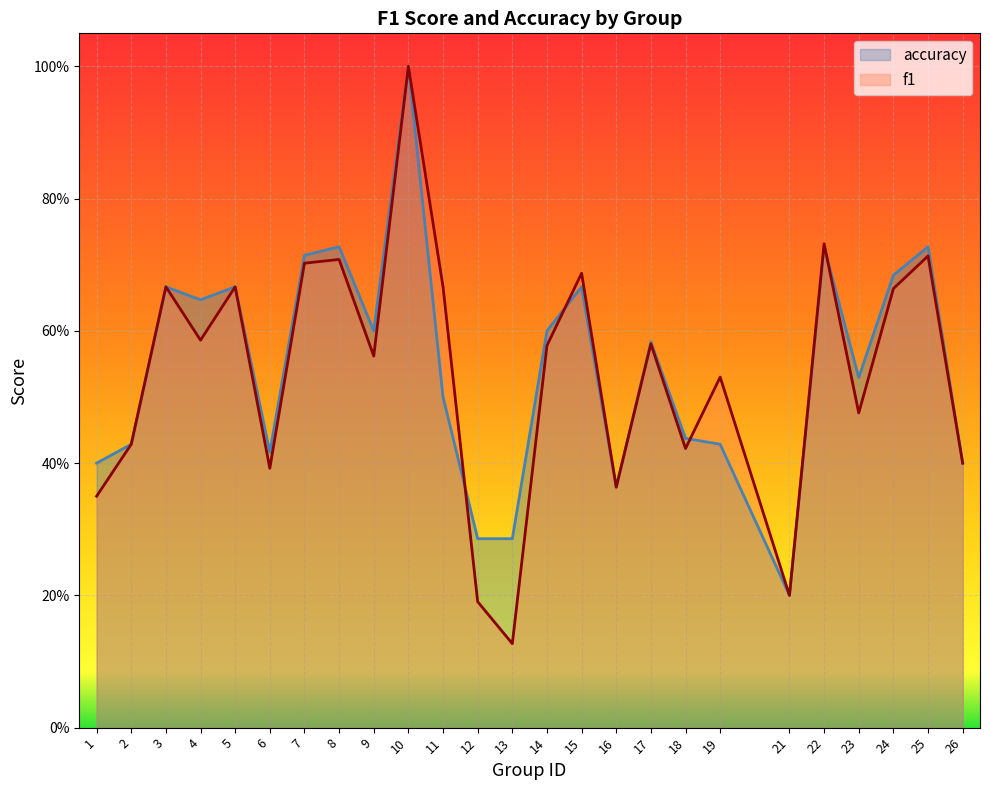

The f1 series shows 0.4 at 3. True or false?

False